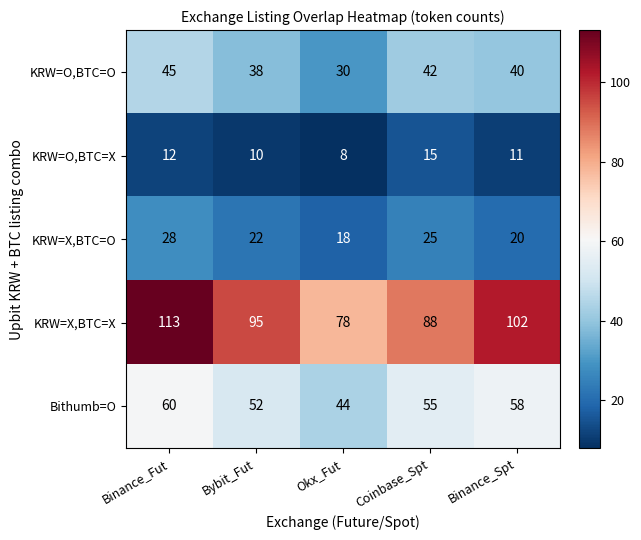

Is it true that Bithumb=O equals 16 at Coinbase_Spt?

False